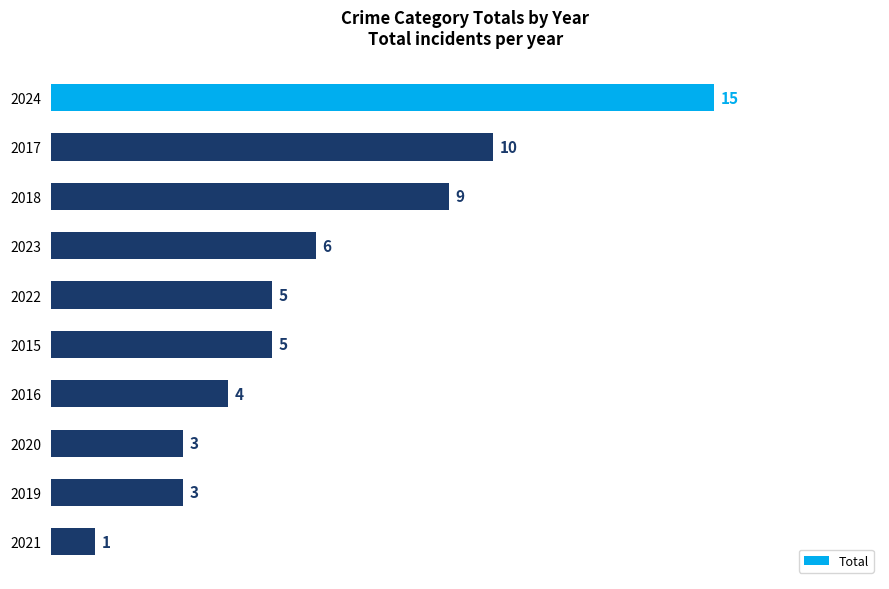

Is it true that the value at 2022 is 3?

False